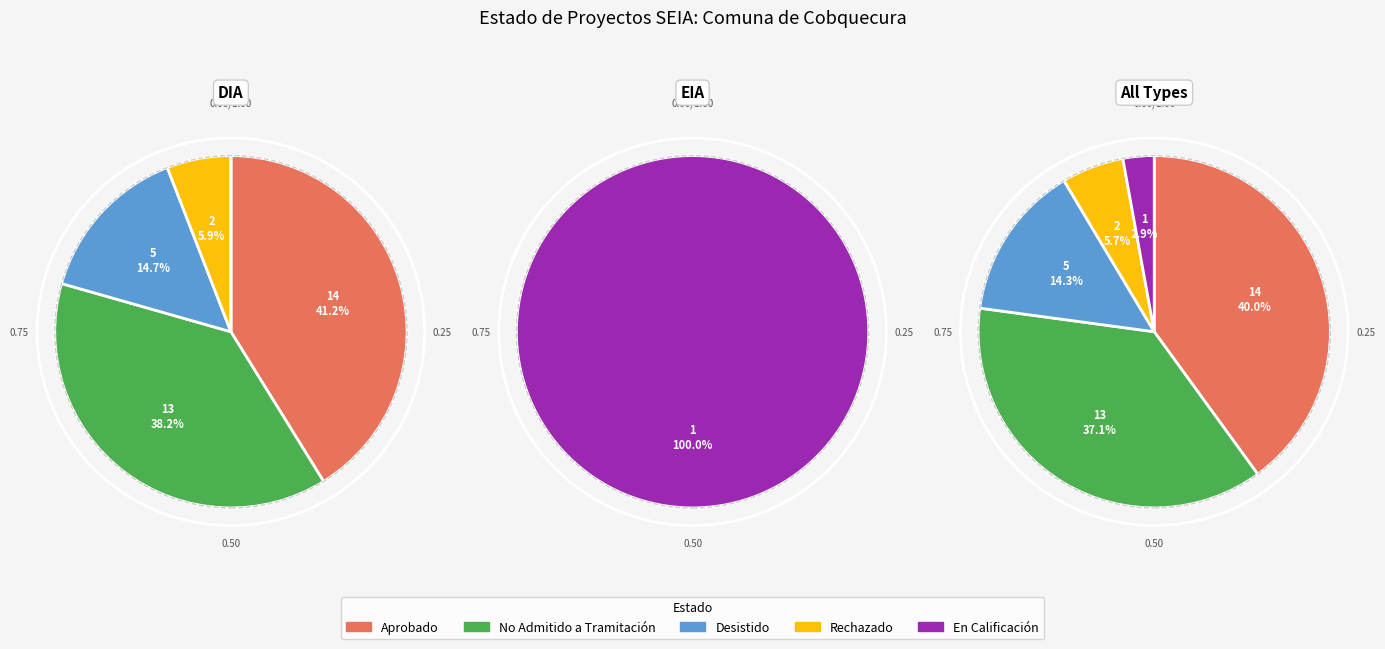

What is the change in value from No Admitido a Tramitación to Desistido?

-8